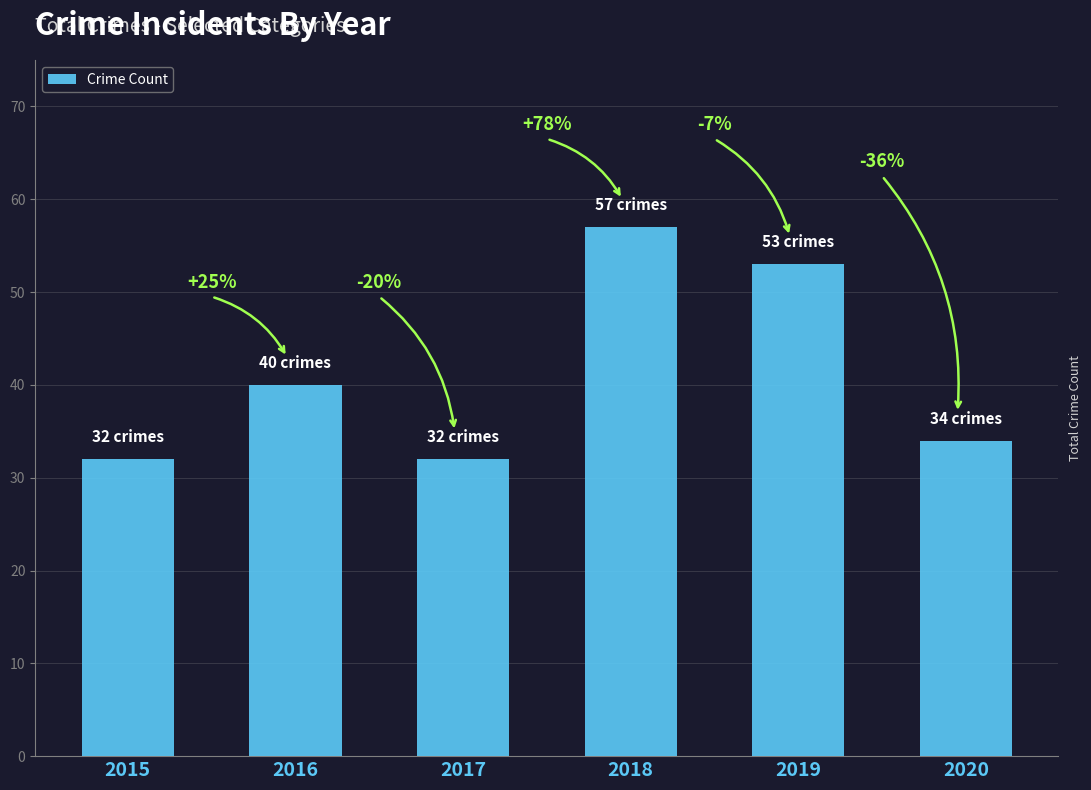

What is the difference between the values at 2020 and 2017?

2